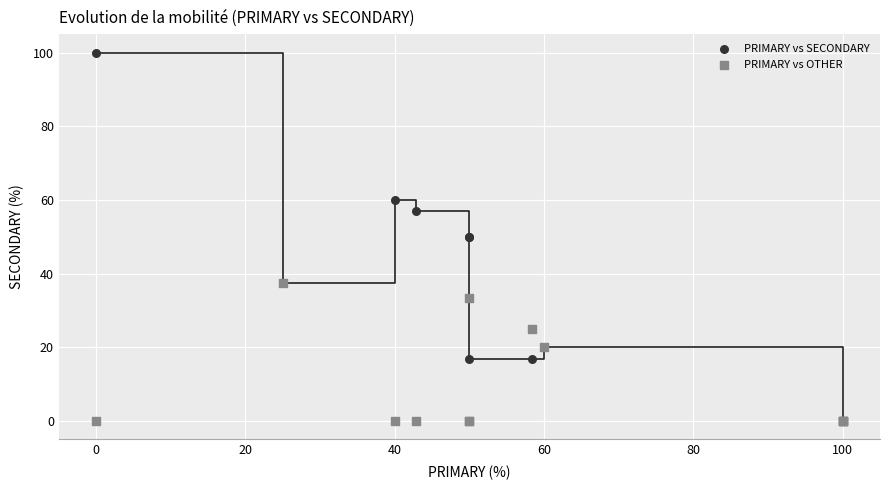

Which series reaches the maximum Y coordinate?

PRIMARY vs SECONDARY